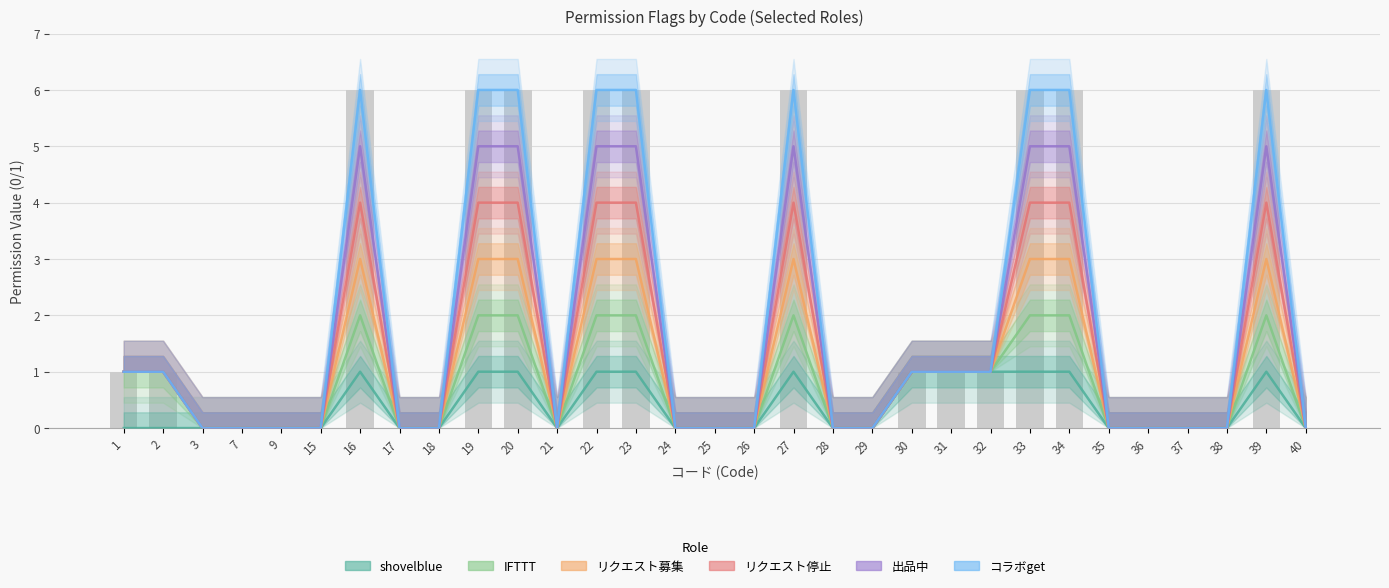

True or false: コラボget has a value of 2 at 25.

False